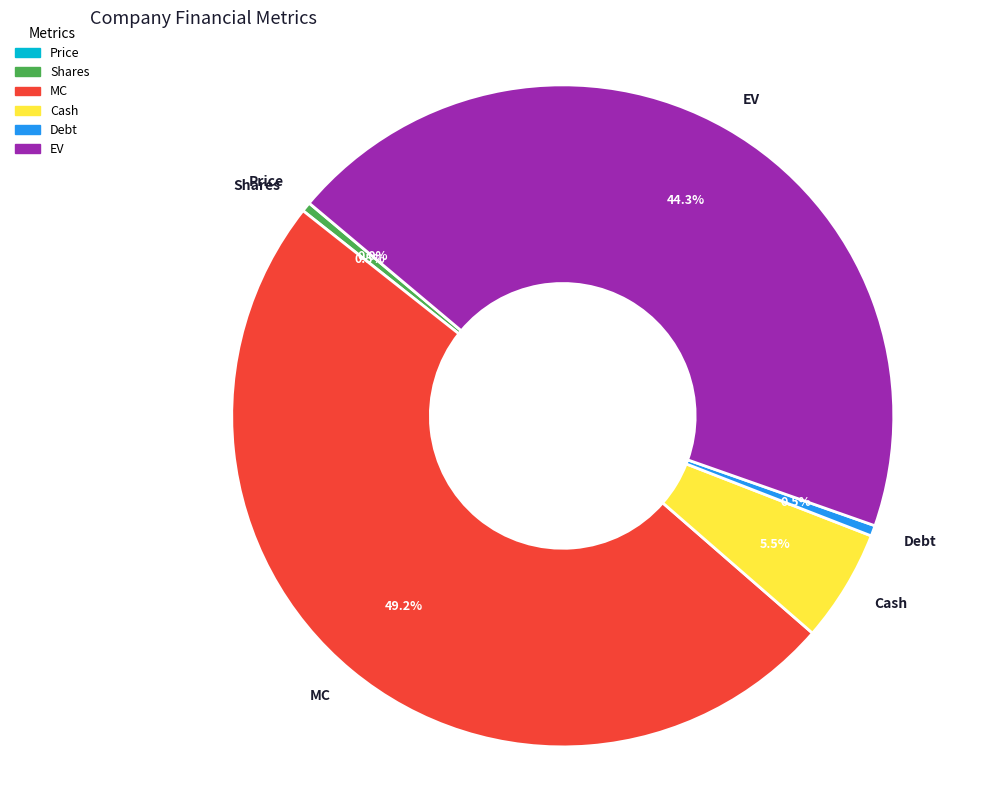

What is the largest slice in the pie chart?

MC